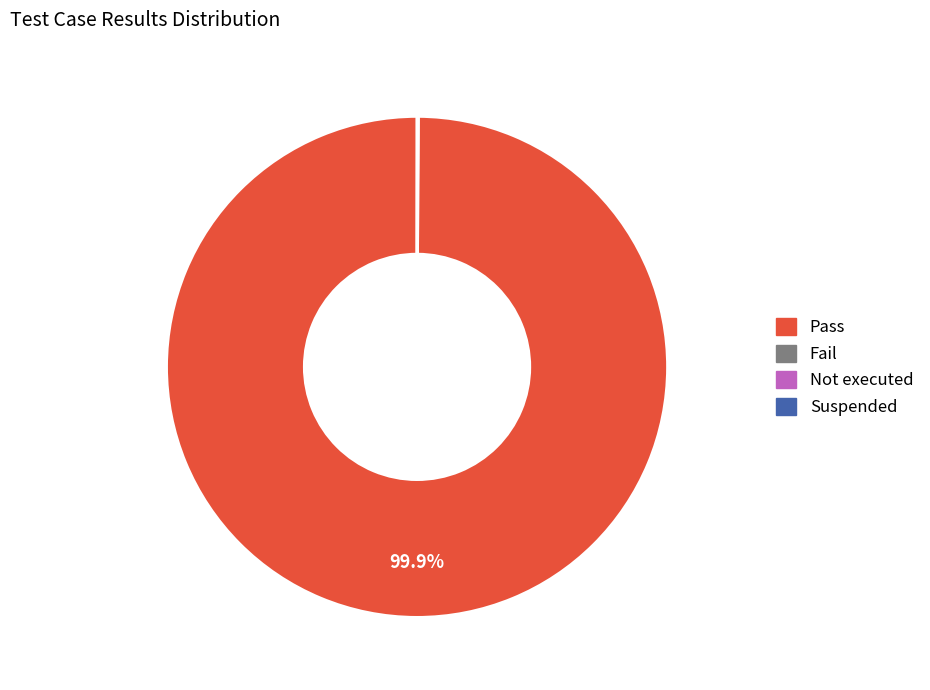

Which category has the biggest portion of the pie?

Pass